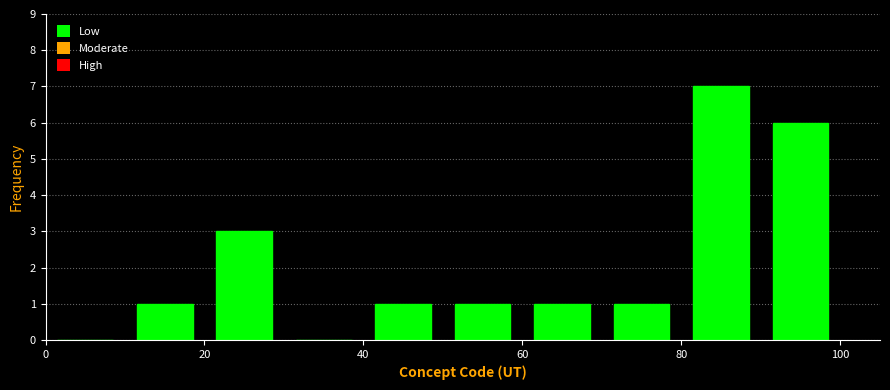

Over which range of the x-axis is the bar tallest?

80 to 90